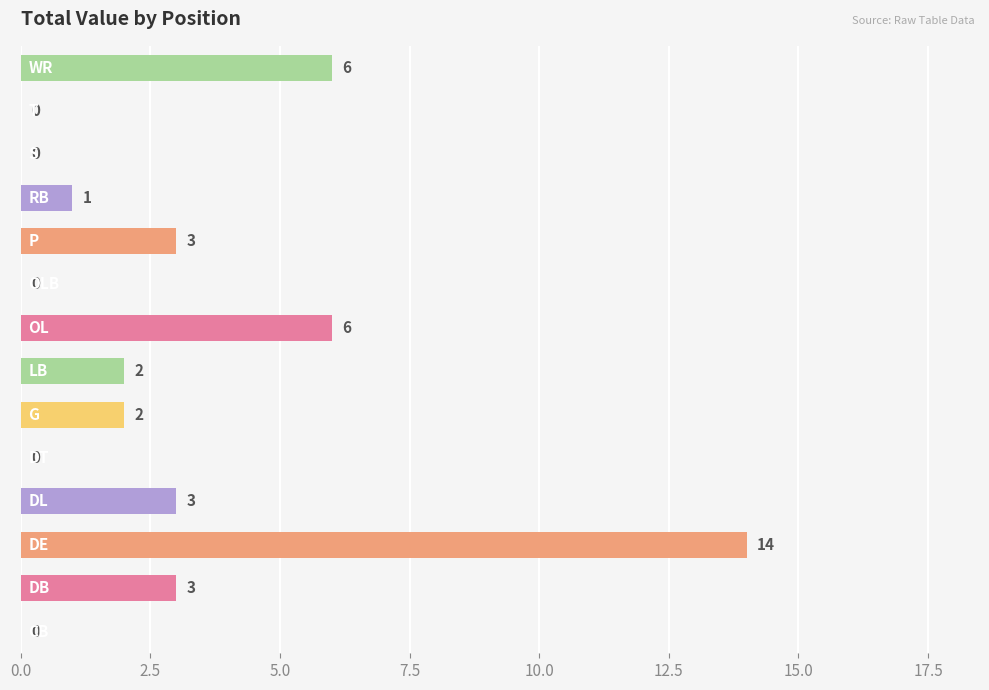

What is the sum of all values?

40